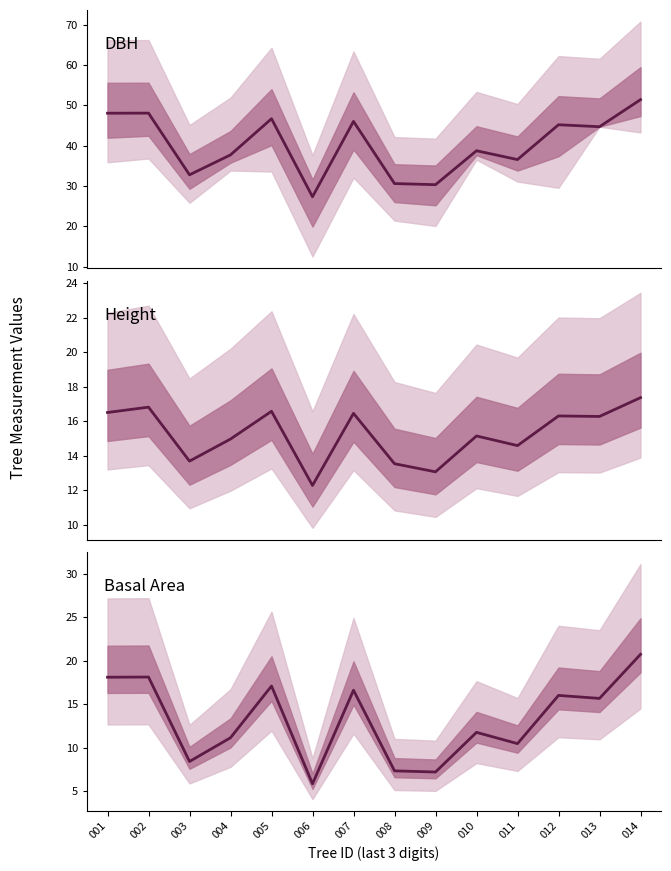

True or false: DBH and Basal Area intersect in this chart.

False